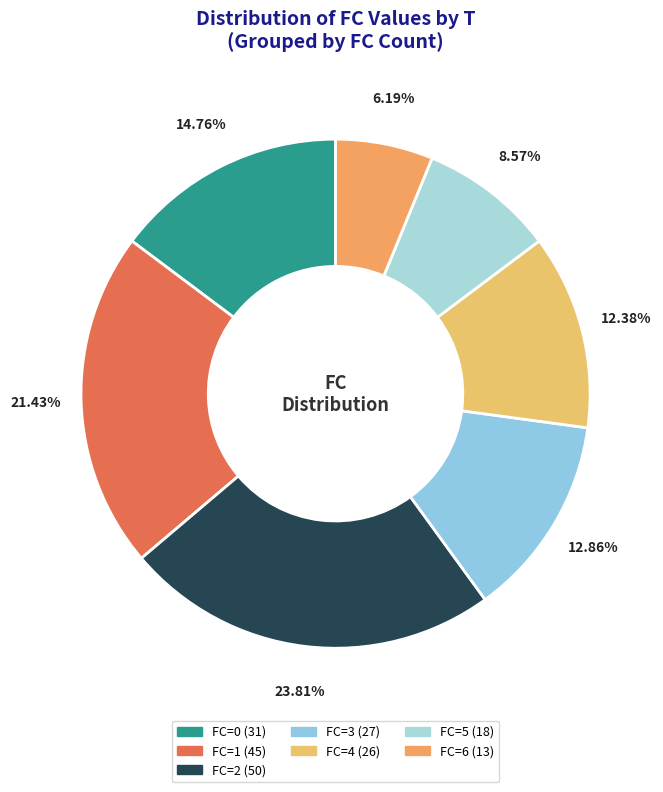

How many slices are in this pie chart?

7